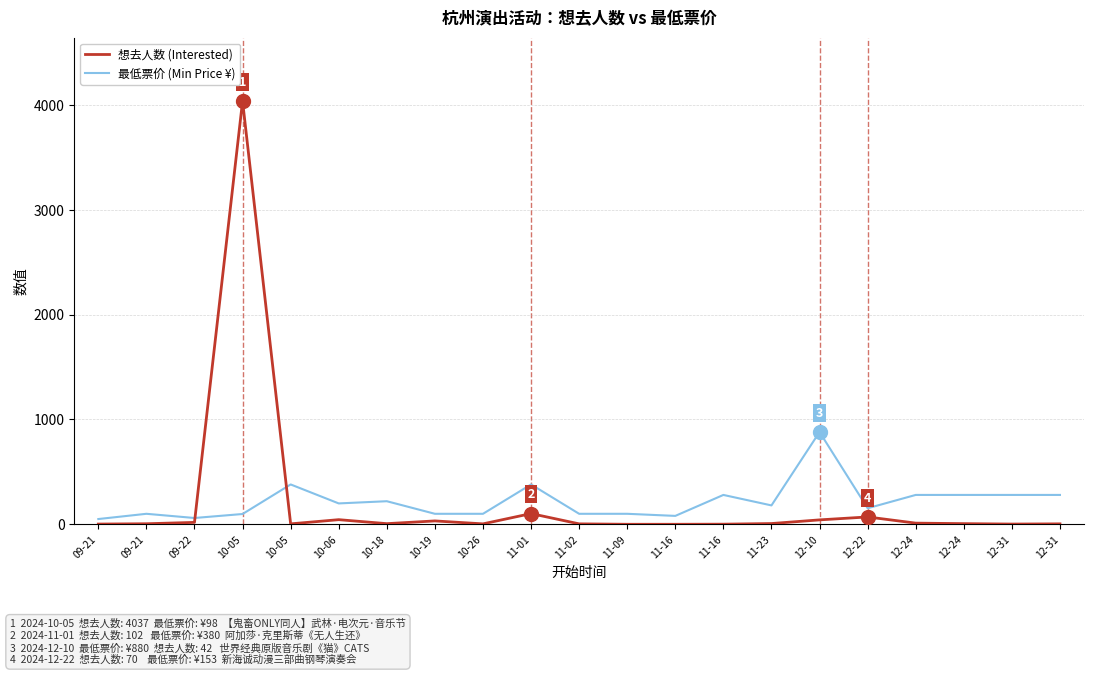

What are all the series names shown in the legend?

想去人数 (Interested), 最低票价 (Min Price ¥)